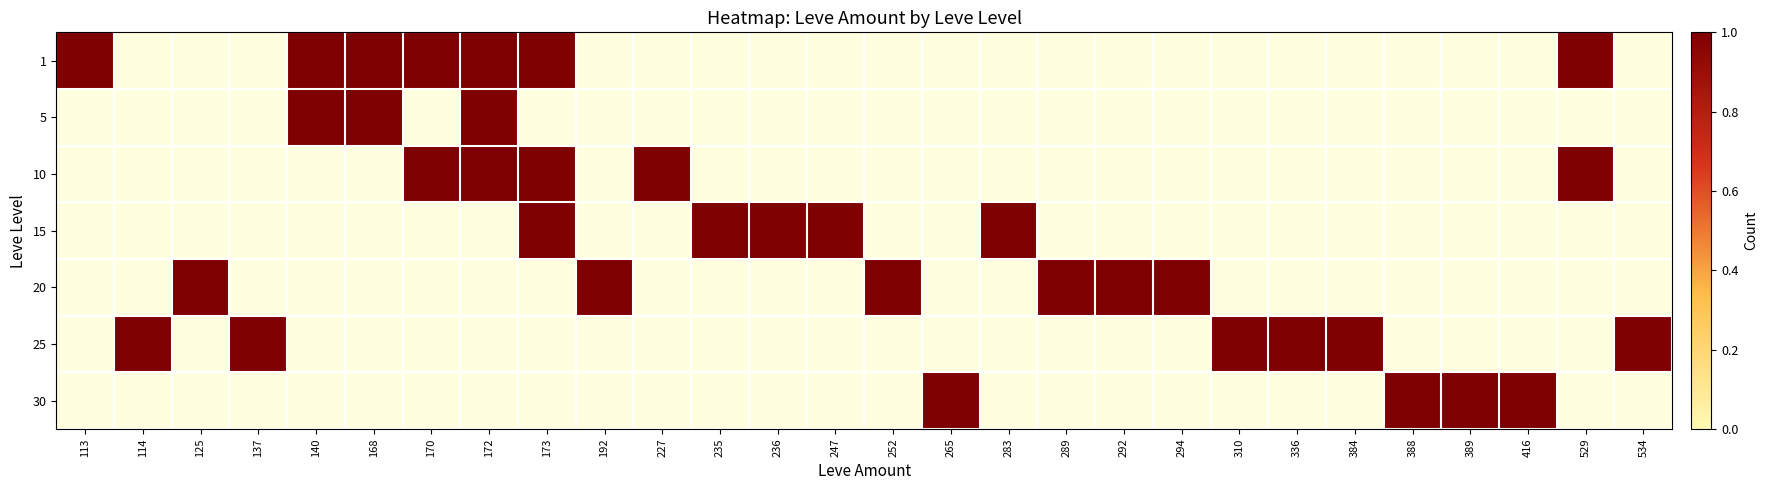

Where is 15 nearest to the value 0?

113